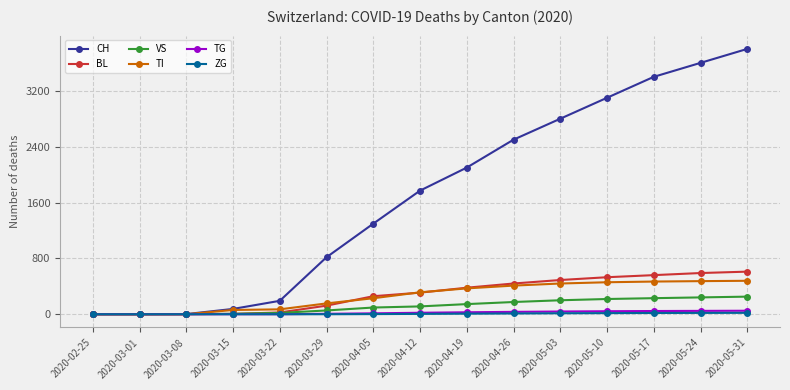

Which series has the largest total across all categories?

CH